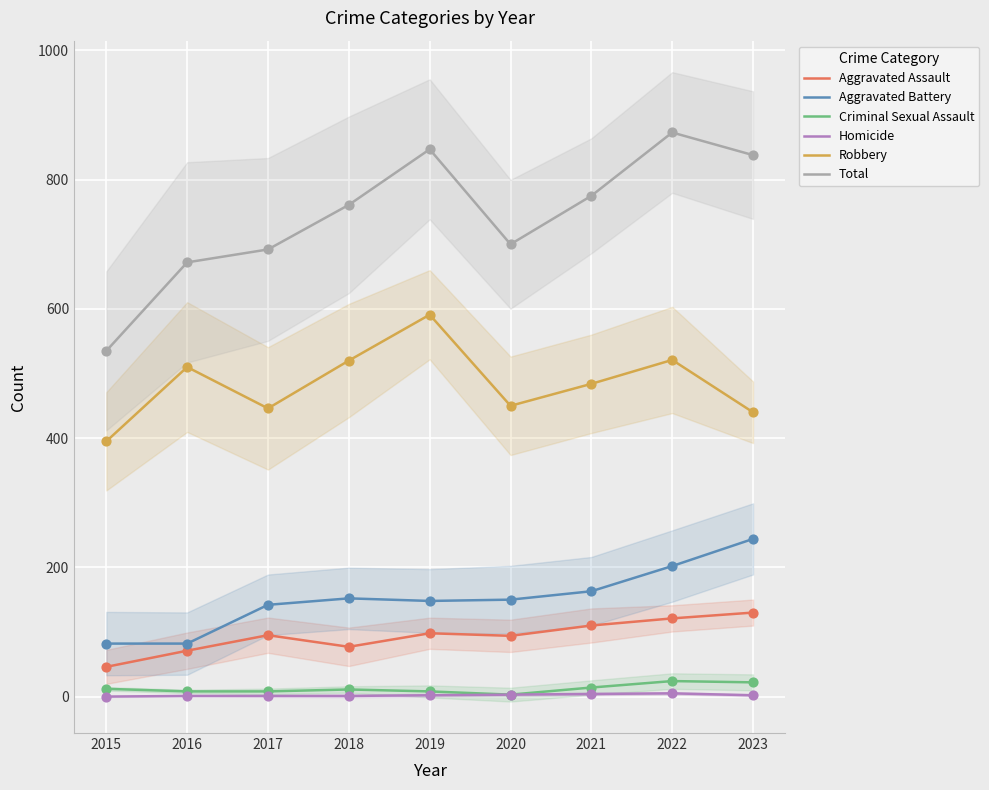

At how many categories does at least one series exceed 746?

5